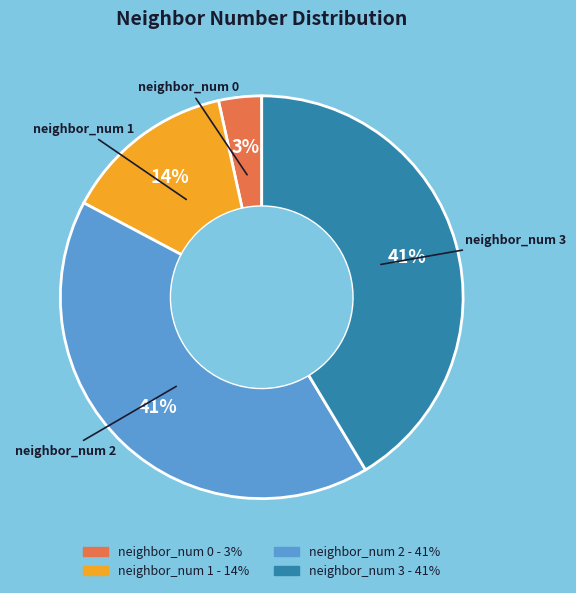

How many segments does this pie chart have?

4